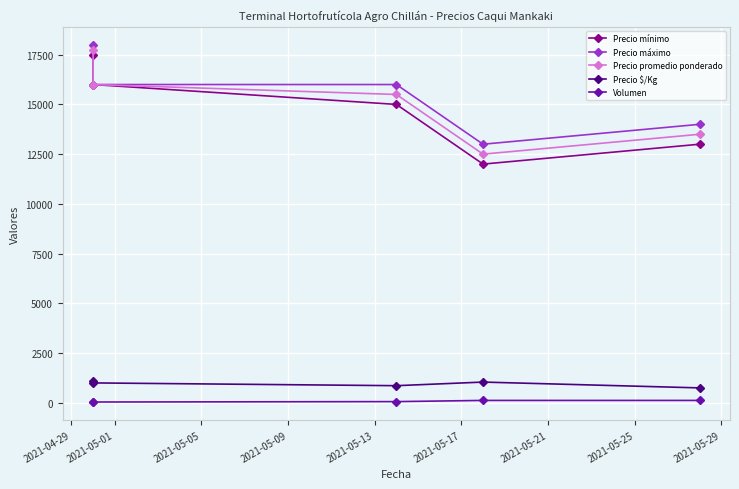

What is the difference between the Precio mínimo values at 2021-05-05 and 2021-05-01?

1000